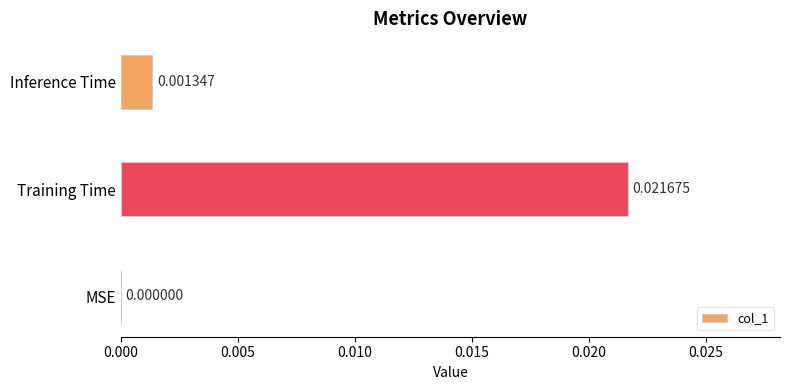

Does the chart contain stacked bars?

No